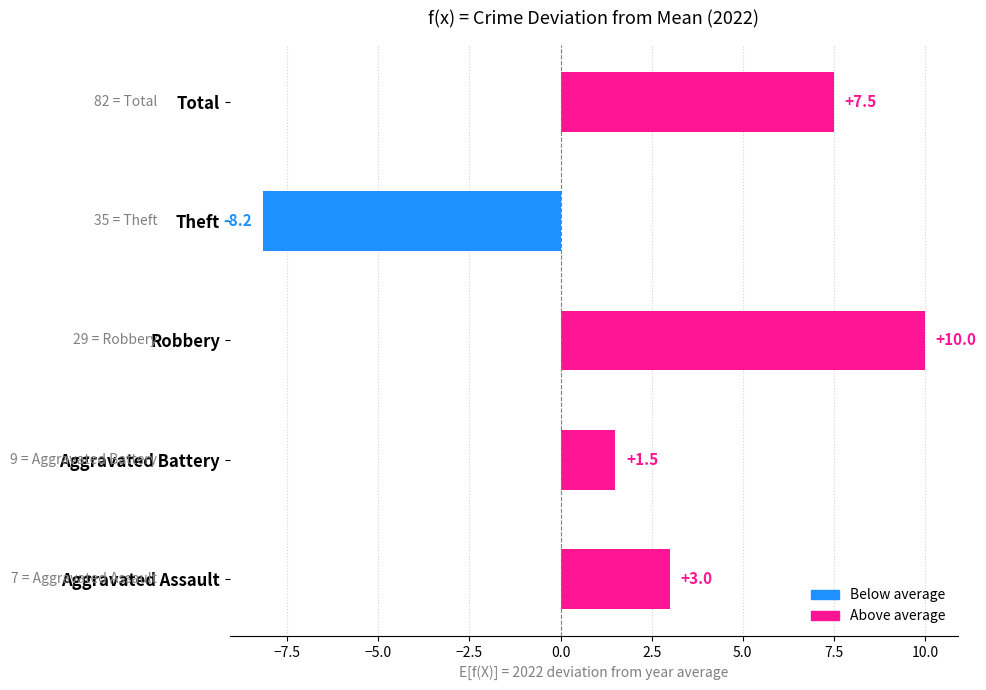

List the labels in order of value, largest first.

Robbery, Total, Aggravated Assault, Aggravated Battery, Theft